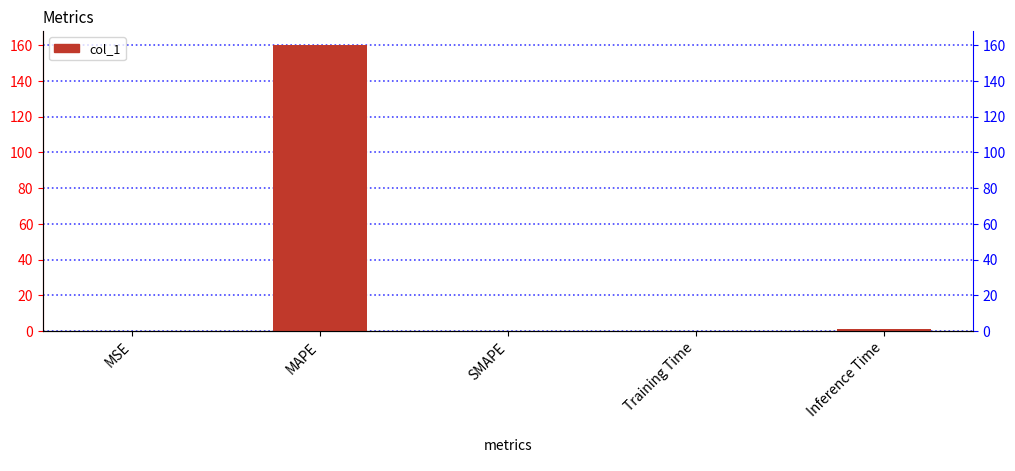

The chart shows a value of 0.9 at Inference Time. True or false?

True